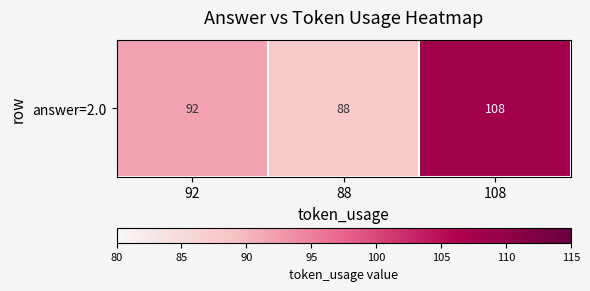

How many values are below 92?

1